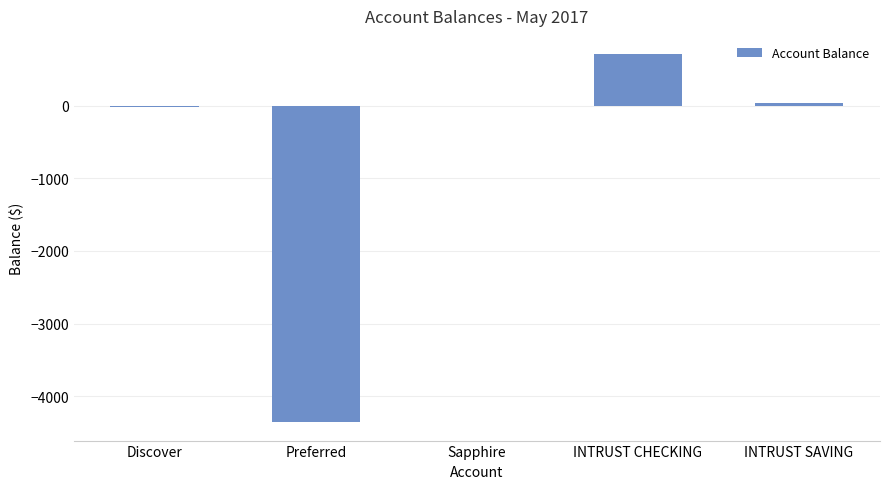

What is the greatest value displayed?

704.7